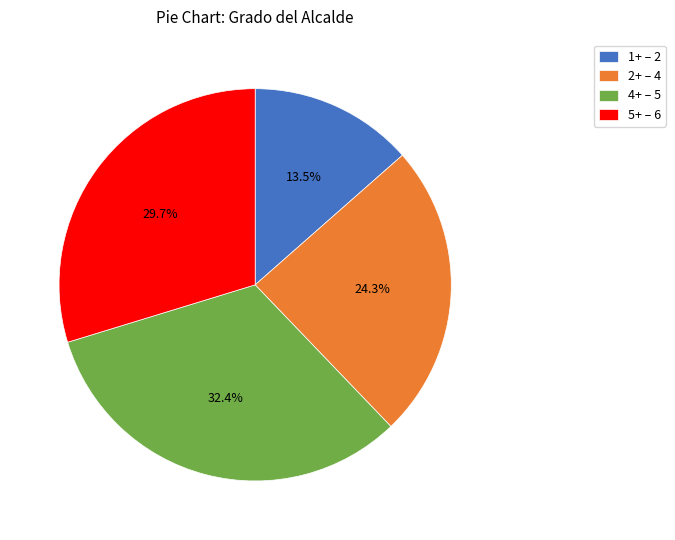

Is there a majority slice in this chart?

No